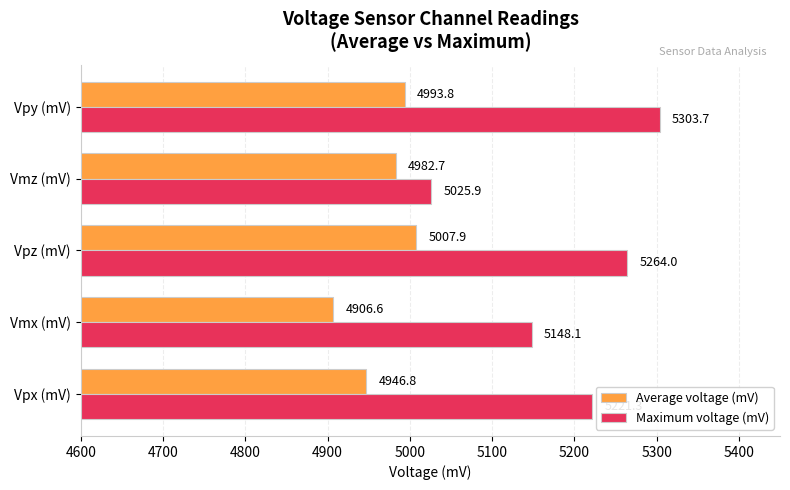

How many data points does each series have?

5